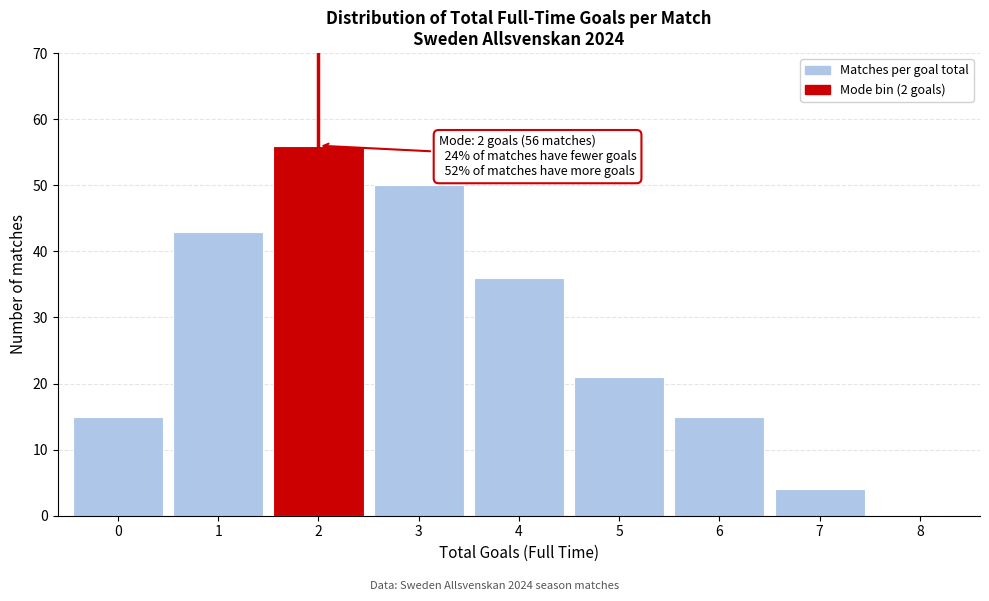

Over which range of the x-axis is the bar tallest?

1.5 to 2.5